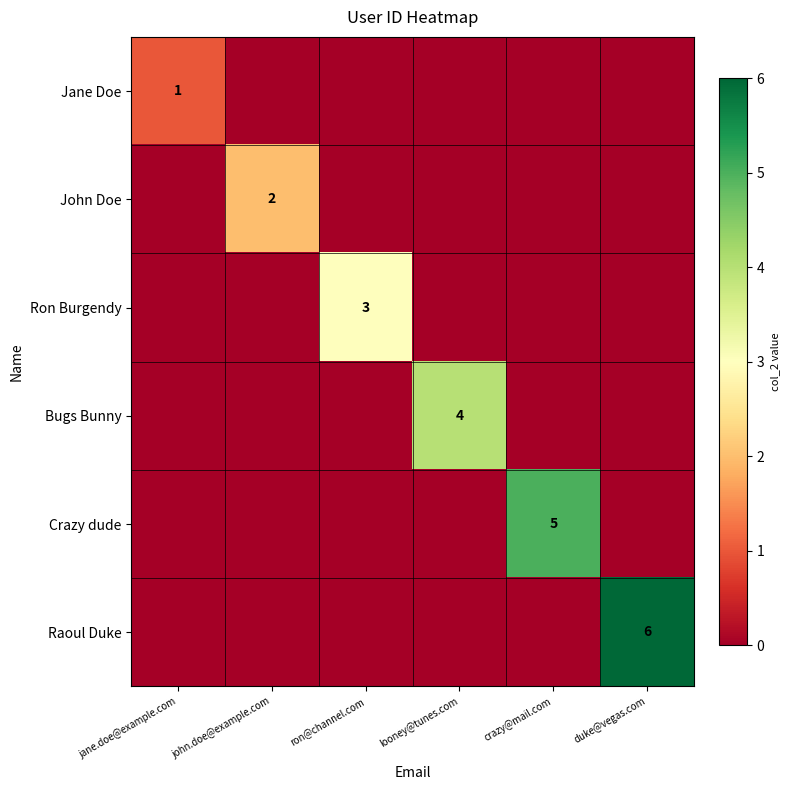

The value of Jane Doe at jane.doe@example.com is 1. True or false?

True